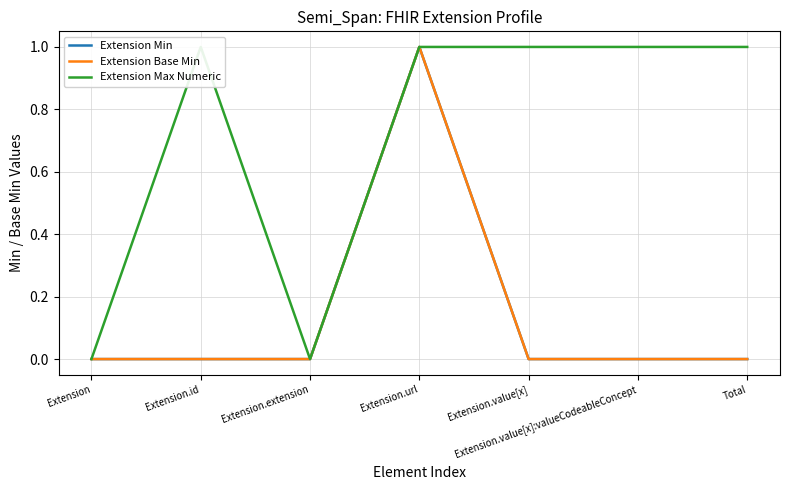

How many interior local valleys does the Extension Max Numeric series have?

1